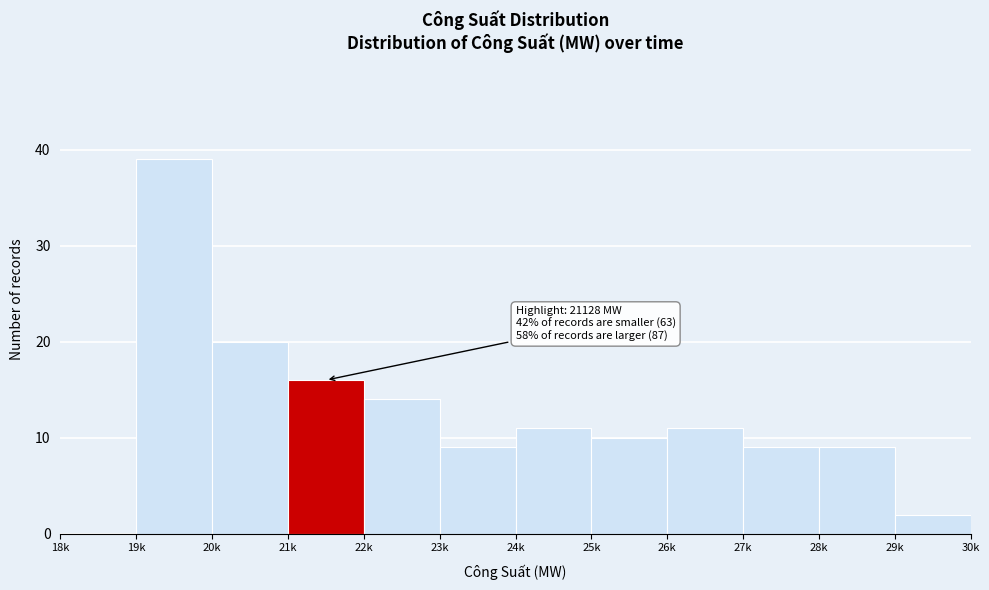

What value does the data have at 22k, to the nearest 5?

15